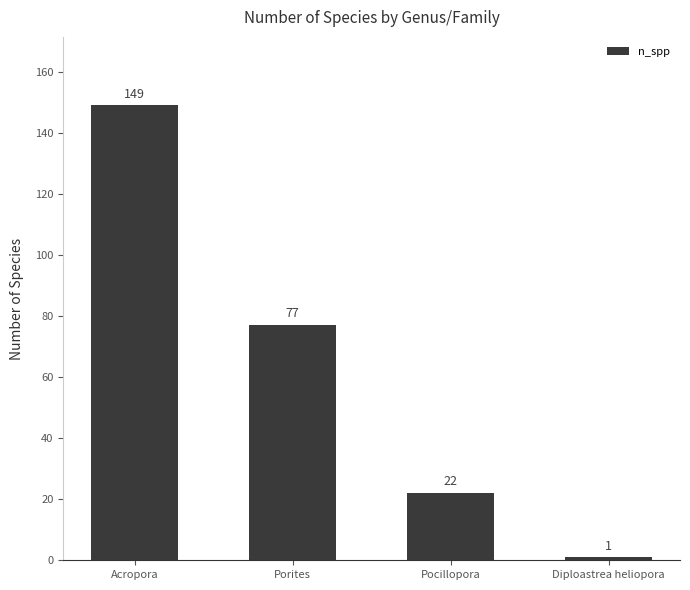

How many bars are there in total?

4